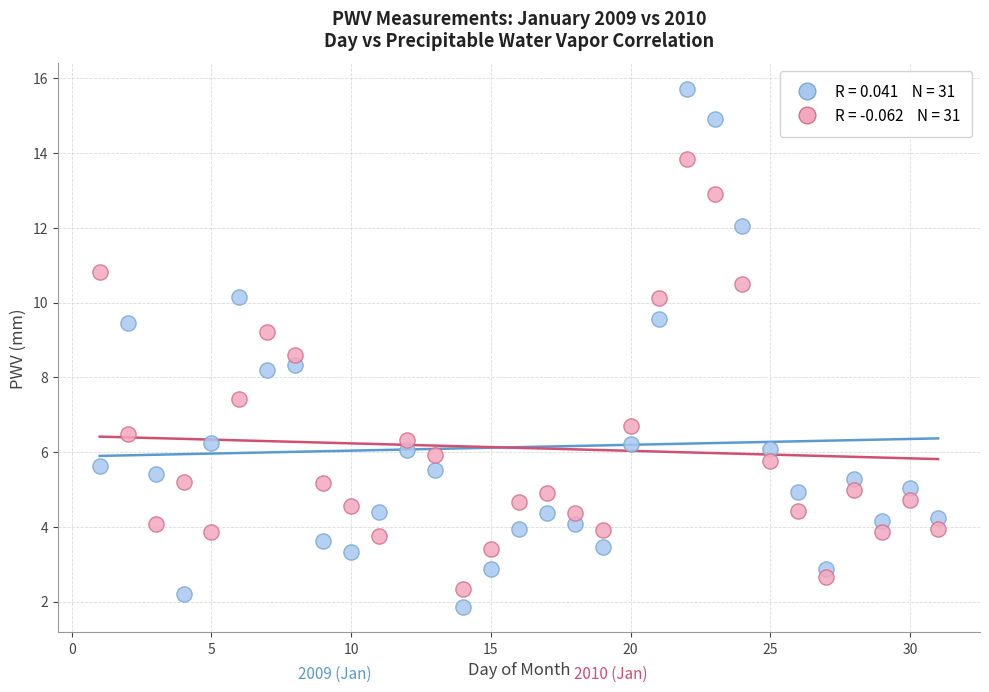

Across all data points, what is the range of Y values (max minus min)?

13.8